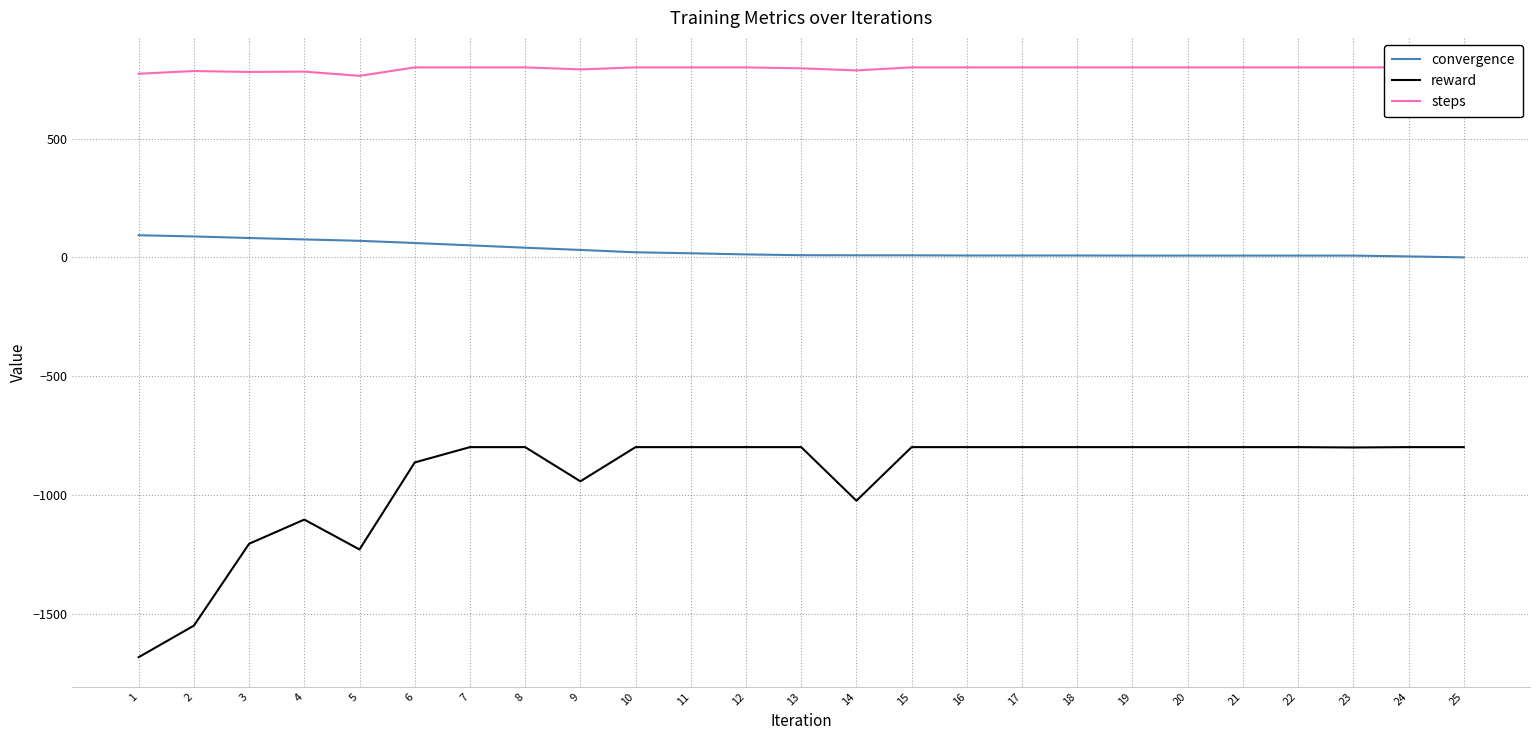

Which has a higher value, 21 or 17?

17